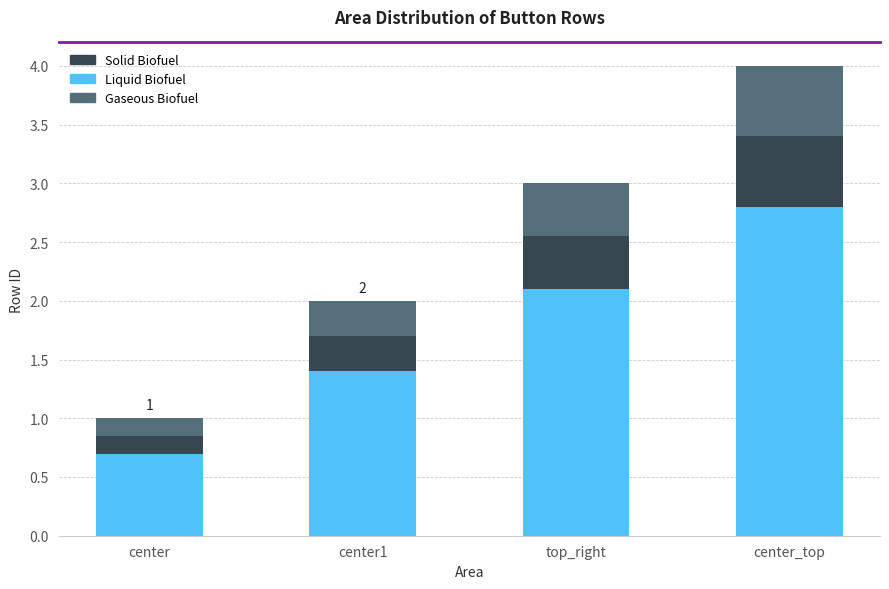

At which label does Liquid Biofuel reach its peak?

center_top